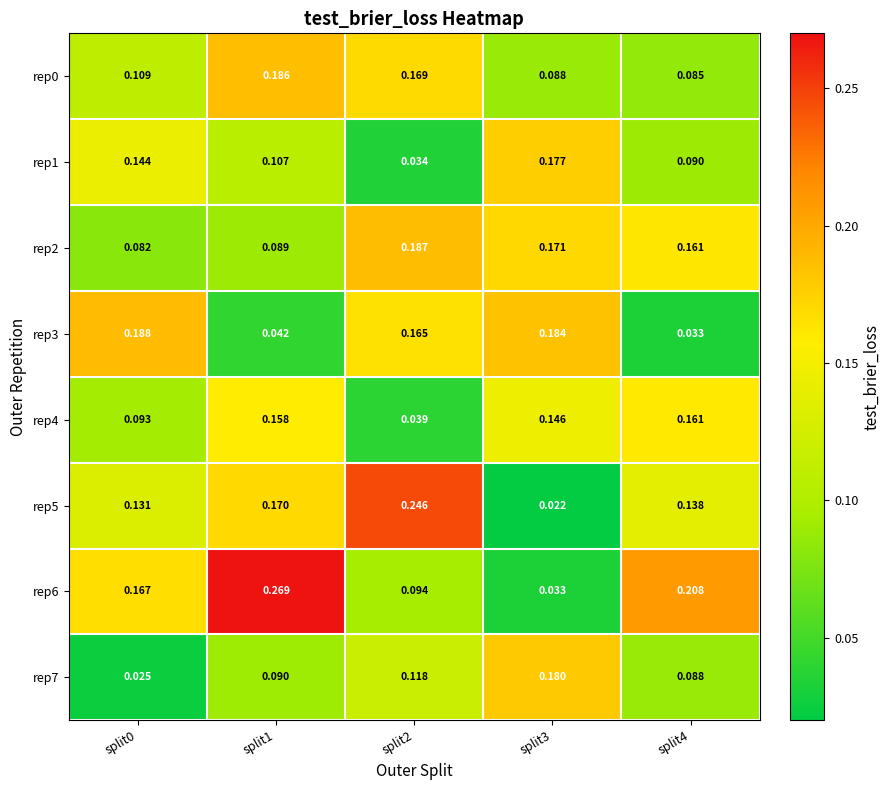

Is the value of rep1 at split4 greater than the value of rep7 at split0?

Yes